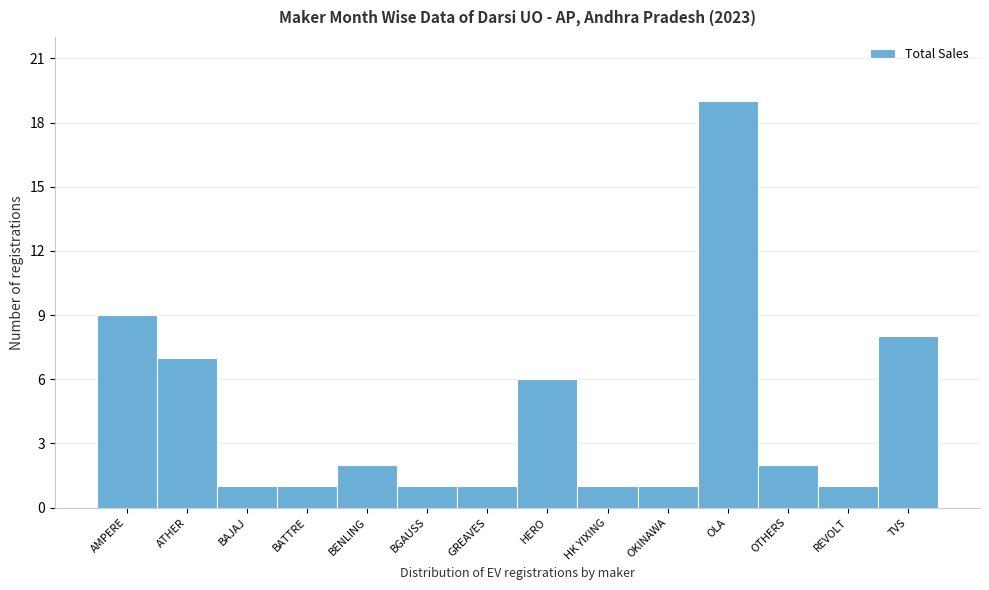

Reading right to left, transcribe all the data shown in this chart.

TVS=8	REVOLT=1	OTHERS=2	OLA=19	OKINAWA=1	HK YIXING=1	HERO=6	GREAVES=1	BGAUSS=1	BENLING=2	BATTRE=1	BAJAJ=1	ATHER=7	AMPERE=9